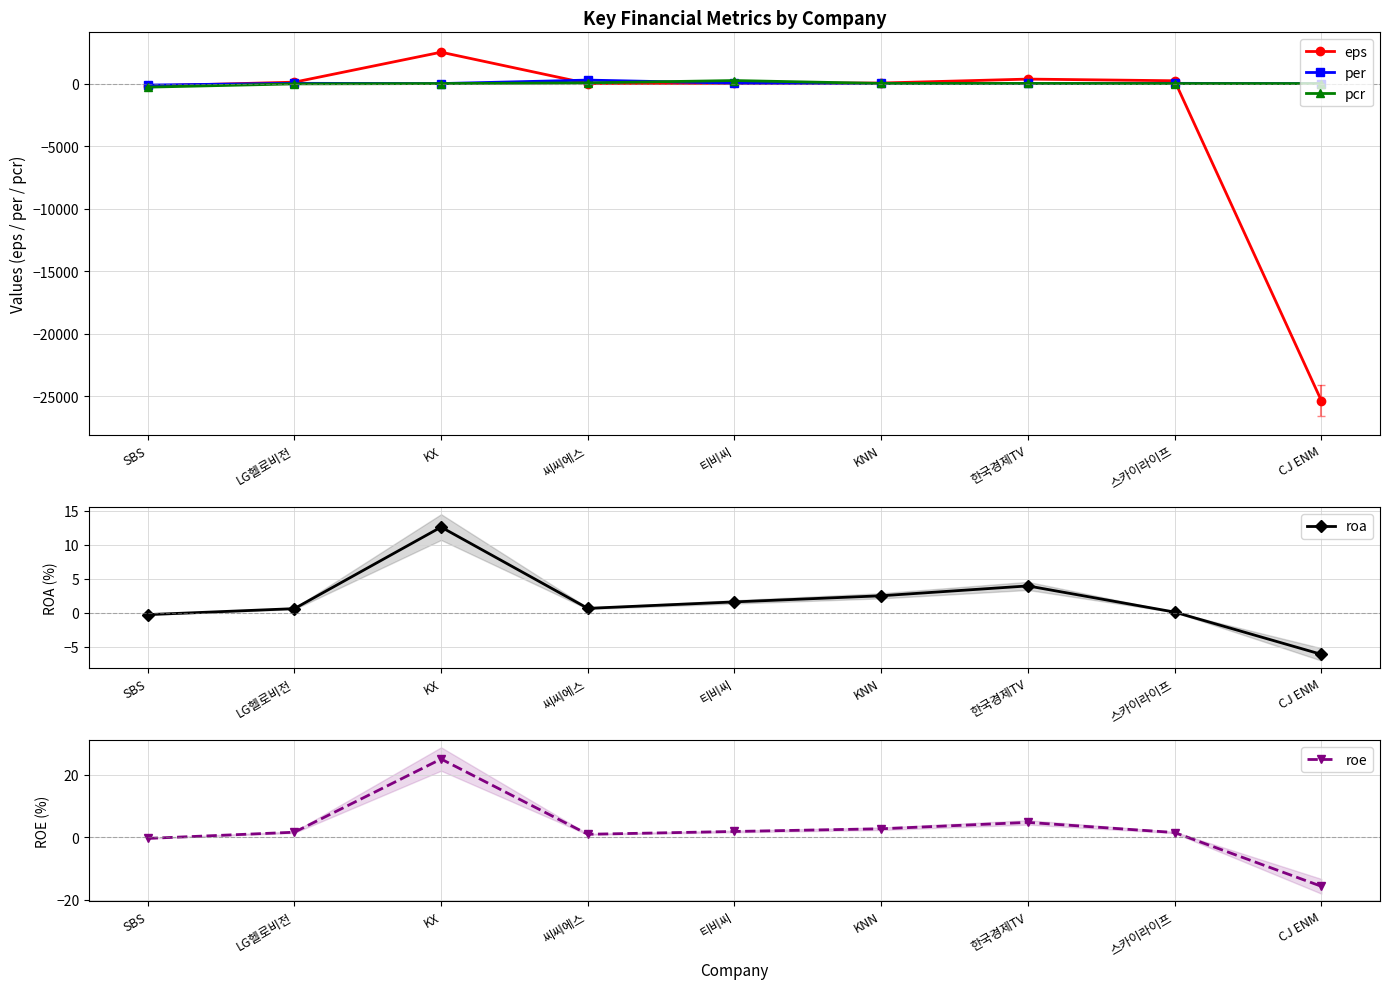

What is the minimum value for pcr?

-285.4